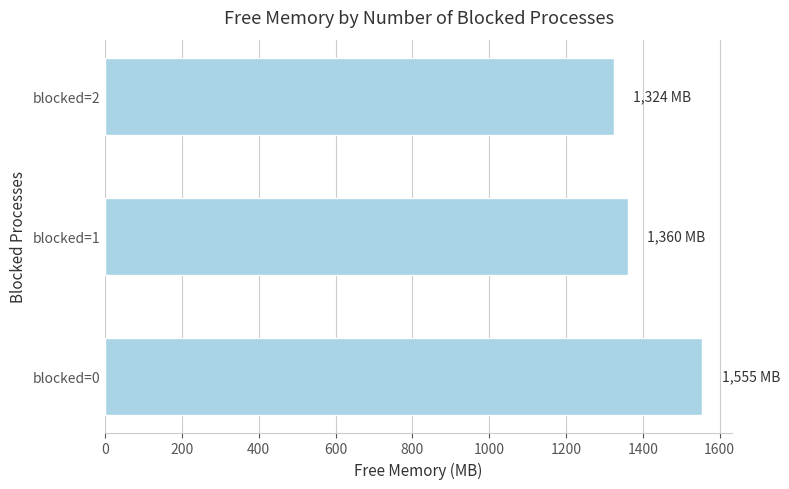

Which has a higher value, blocked=0 or blocked=2?

blocked=0